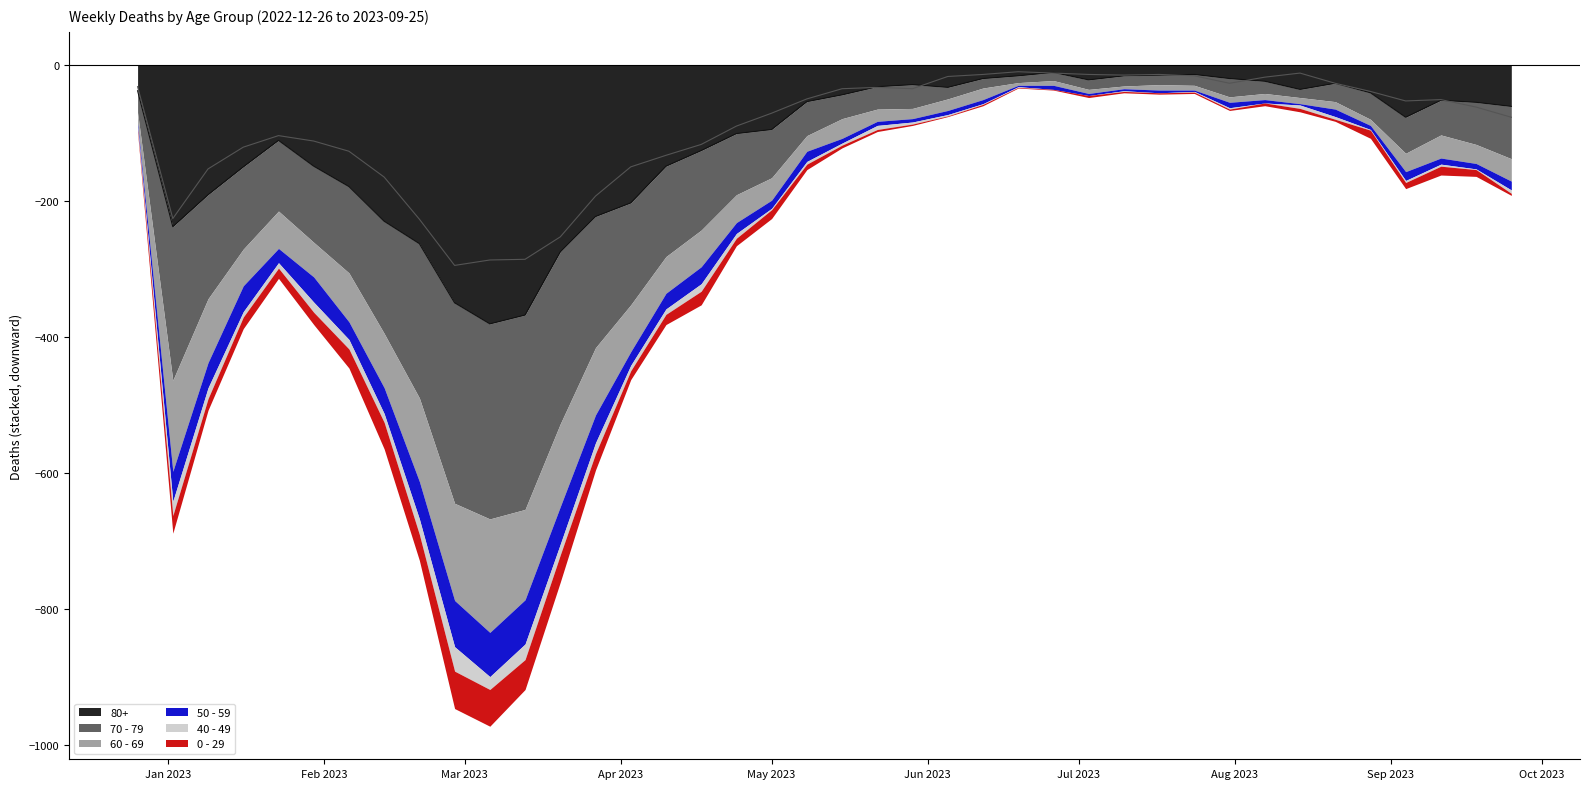

What is the total value across all series at 2023-03-20?

761